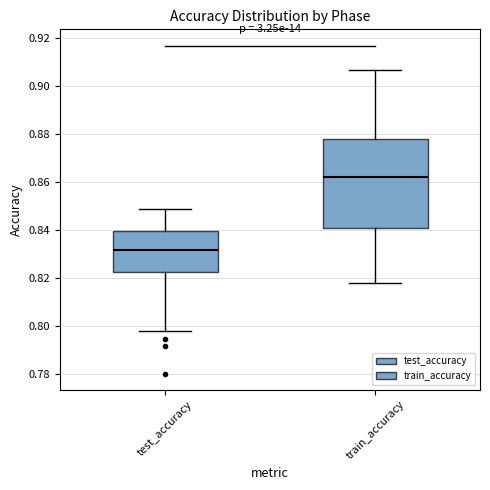

Comparing the boxes themselves (not the whiskers), which one is the tallest?

train_accuracy